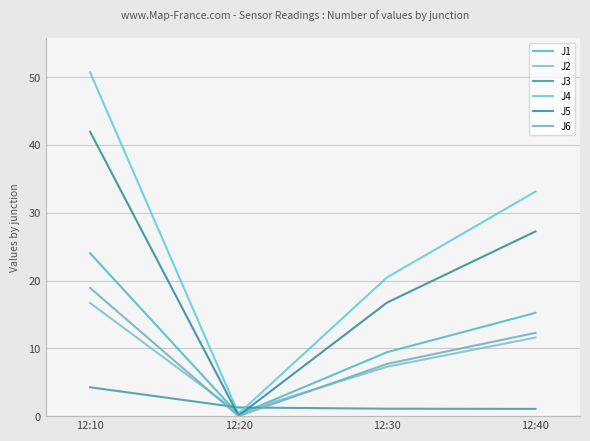

Does the chart display data point markers on the line(s)?

No